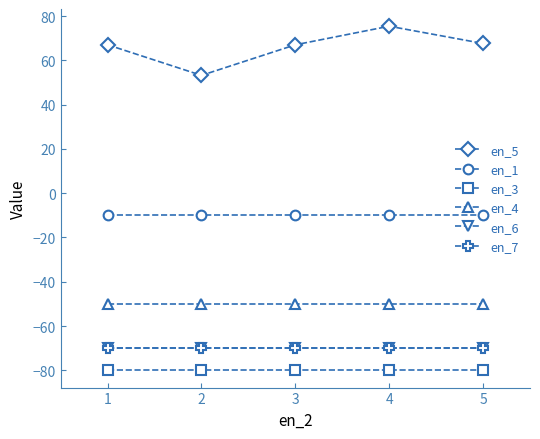

Is this an area chart (filled region under the line)?

No